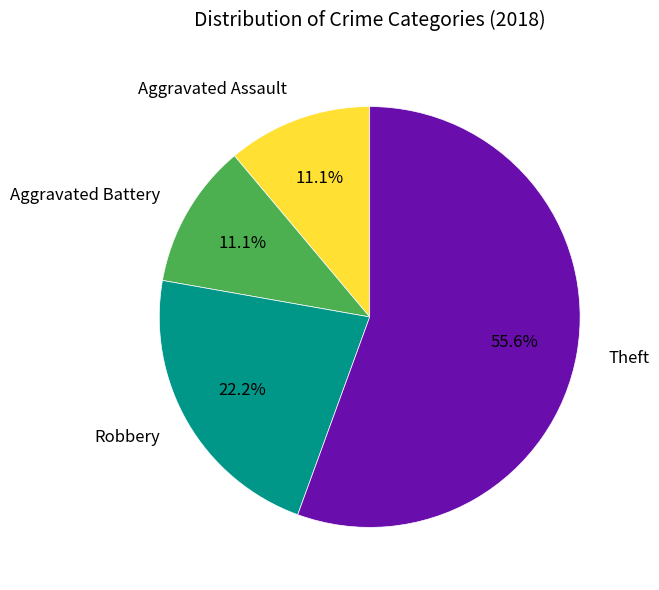

Is there a majority slice in this chart?

Yes